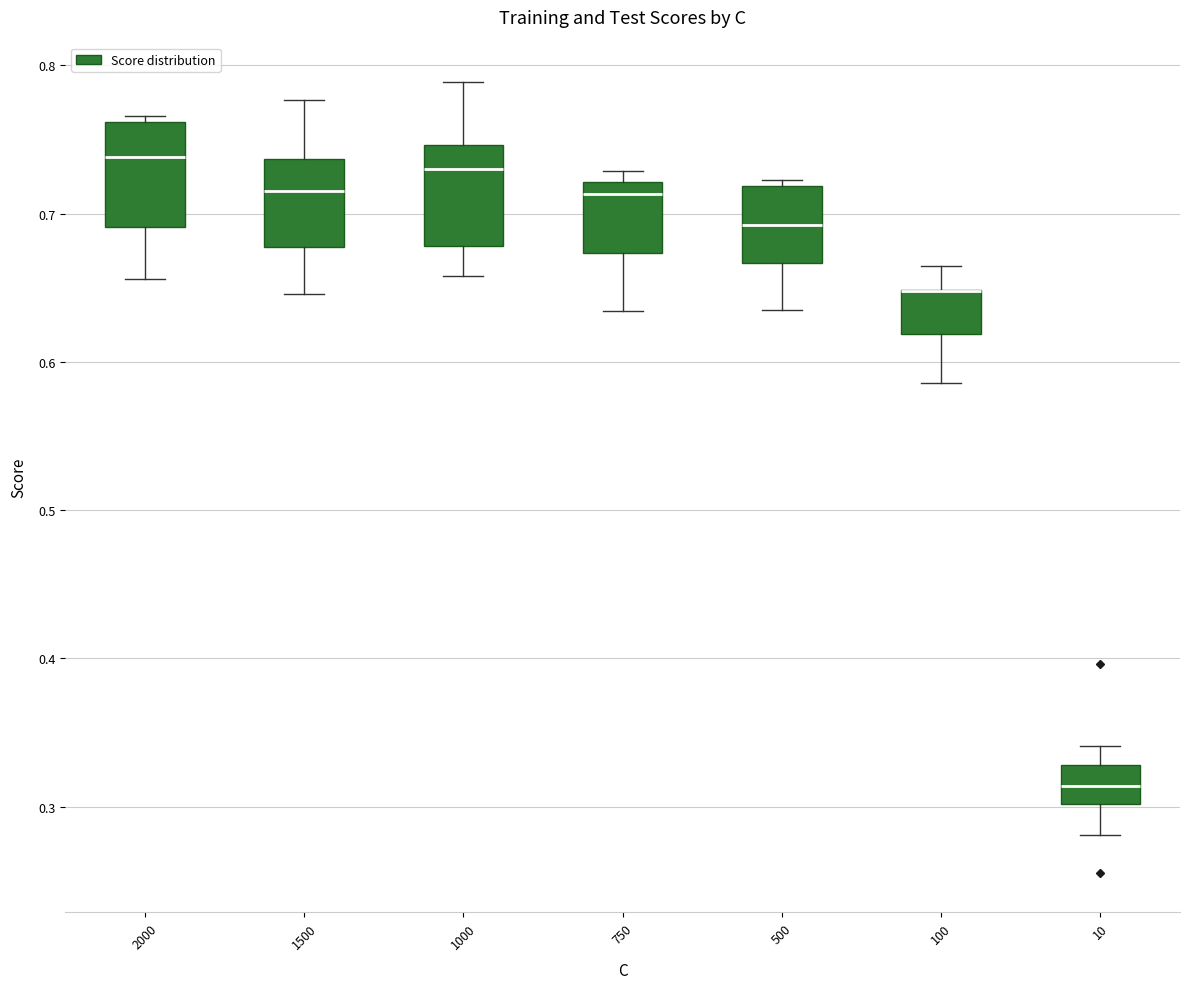

Reading left to right, read every box against the y-axis: the position of its median line, the range the box covers, and the ends of its whiskers. The values are not printed on the chart, so give them approximately, as read against the axis.

2000: median 0.74, box 0.69 to 0.76, whiskers 0.66 to 0.77
1500: median 0.72, box 0.68 to 0.74, whiskers 0.65 to 0.78
1000: median 0.73, box 0.68 to 0.75, whiskers 0.66 to 0.79
750: median 0.71, box 0.67 to 0.72, whiskers 0.63 to 0.73
500: median 0.69, box 0.67 to 0.72, whiskers 0.64 to 0.72 (just above the box's upper edge)
100: median 0.65 (drawn on the box's upper edge), box 0.62 to 0.65, whiskers 0.59 to 0.66
10: median 0.31, box 0.30 to 0.33, whiskers 0.28 to 0.34